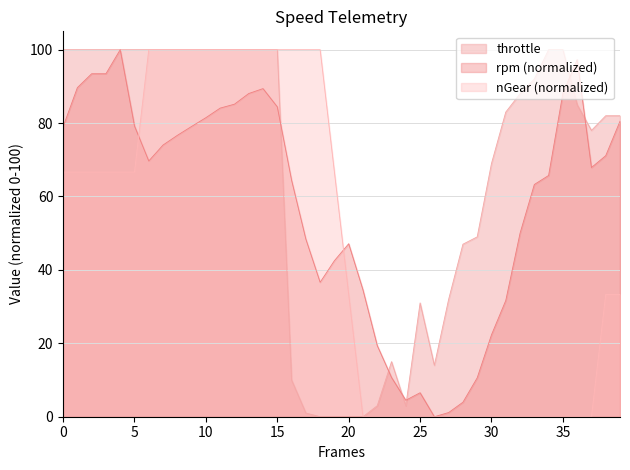

Is the value of ngear at 39 greater than the value of throttle at 18?

Yes